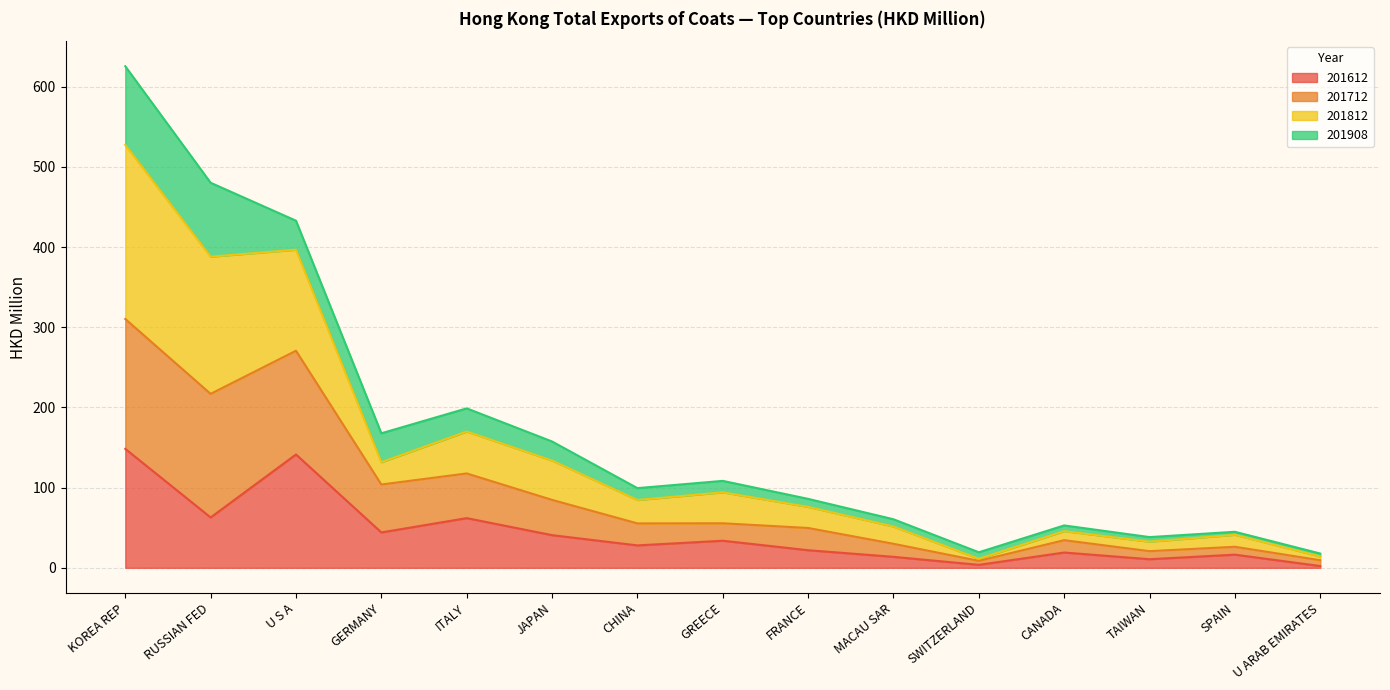

At which label does 201612 first exceed 27?

KOREA REP